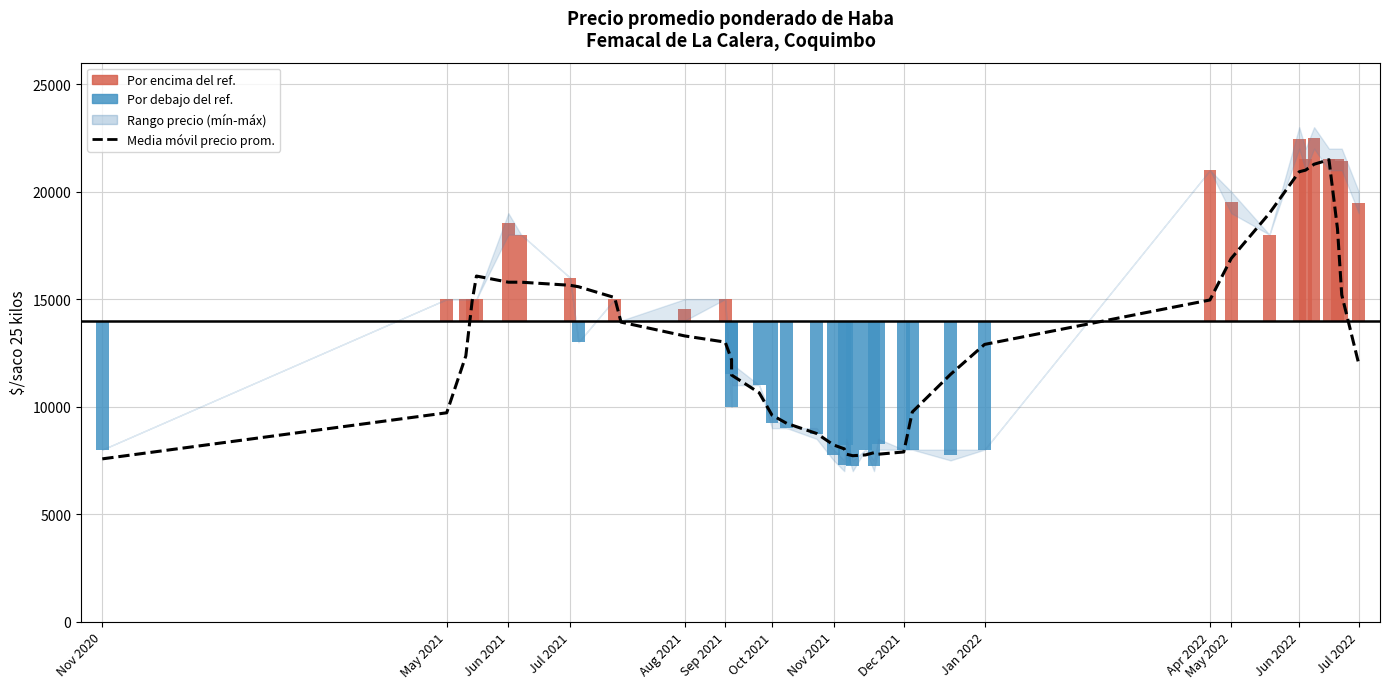

What is the difference between the maximum and second lowest values?

13767.7